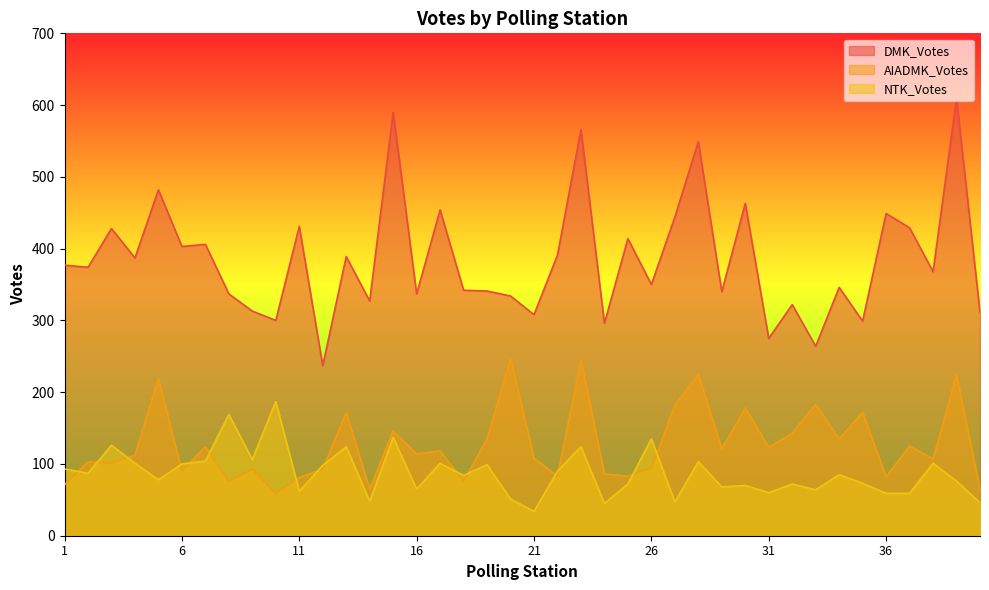

What is the difference between the maximum and minimum values in the AIADMK_Votes series?

188